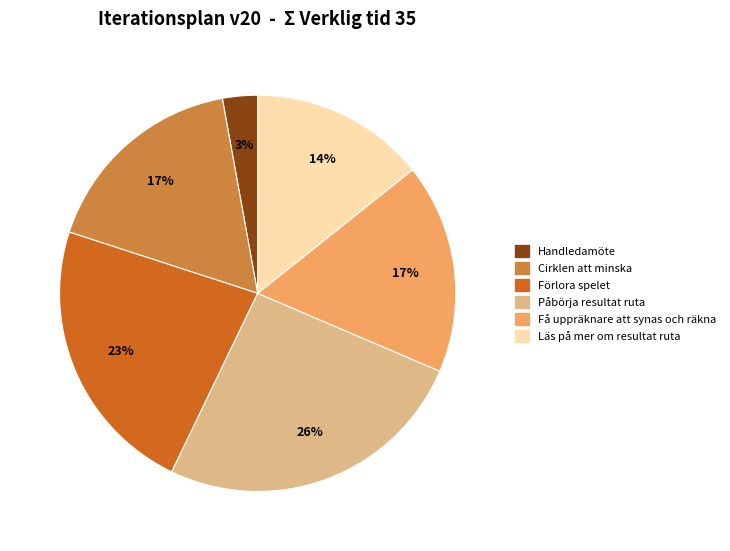

To the nearest percent, what is the difference between the Handledamöte and Läs på mer om resultat ruta slice percentages?

11%